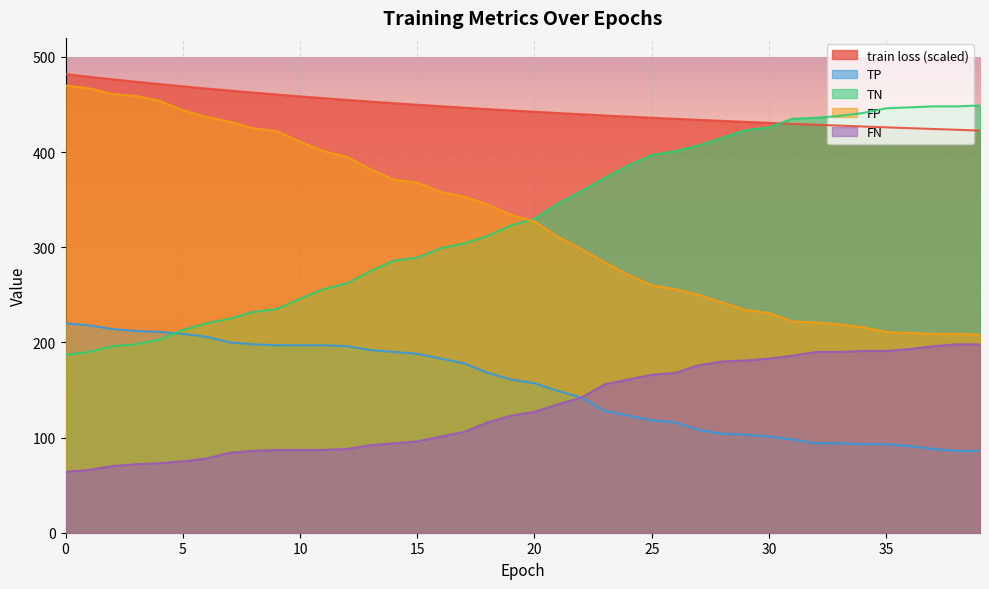

Reading left to right, list all the values displayed in this chart.

train loss: 0=481.9	1=479.2	2=476.5	3=473.9	4=471.5	5=469.1	6=466.8	7=464.6	8=462.5	9=460.5	10=458.5	11=456.6	12=454.8	13=453.1	14=451.4	15=449.7	16=448.2	17=446.6	18=445.2	19=443.7	20=442.4	21=441.0	22=439.7	23=438.5	24=437.3	25=436.1	26=435.0	27=433.9	28=432.8	29=431.7	30=430.7	31=429.7	32=428.8	33=427.8	34=426.9	35=426.0	36=425.1	37=424.3	38=423.4	39=422.6
TP: 0=220.0	1=218.0	2=214.0	3=212.0	4=211.0	5=209.0	6=206.0	7=200.0	8=198.0	9=197.0	10=197.0	11=197.0	12=196.0	13=192.0	14=190.0	15=188.0	16=183.0	17=178.0	18=168.0	19=161.0	20=157.0	21=149.0	22=142.0	23=128.0	24=123.0	25=118.0	26=116.0	27=108.0	28=104.0	29=103.0	30=101.0	31=98.0	32=94.0	33=94.0	34=93.0	35=93.0	36=91.0	37=88.0	38=86.0	39=86.0
TN: 0=187.0	1=190.0	2=196.0	3=198.0	4=203.0	5=213.0	6=220.0	7=225.0	8=232.0	9=235.0	10=246.0	11=256.0	12=262.0	13=275.0	14=286.0	15=289.0	16=299.0	17=304.0	18=312.0	19=323.0	20=330.0	21=346.0	22=359.0	23=373.0	24=386.0	25=397.0	26=401.0	27=407.0	28=415.0	29=423.0	30=426.0	31=435.0	32=436.0	33=438.0	34=441.0	35=446.0	36=447.0	37=448.0	38=448.0	39=449.0
FP: 0=470.0	1=467.0	2=461.0	3=459.0	4=454.0	5=444.0	6=437.0	7=432.0	8=425.0	9=422.0	10=411.0	11=401.0	12=395.0	13=382.0	14=371.0	15=368.0	16=358.0	17=353.0	18=345.0	19=334.0	20=327.0	21=311.0	22=298.0	23=284.0	24=271.0	25=260.0	26=256.0	27=250.0	28=242.0	29=234.0	30=231.0	31=222.0	32=221.0	33=219.0	34=216.0	35=211.0	36=210.0	37=209.0	38=209.0	39=208.0
FN: 0=64.0	1=66.0	2=70.0	3=72.0	4=73.0	5=75.0	6=78.0	7=84.0	8=86.0	9=87.0	10=87.0	11=87.0	12=88.0	13=92.0	14=94.0	15=96.0	16=101.0	17=106.0	18=116.0	19=123.0	20=127.0	21=135.0	22=142.0	23=156.0	24=161.0	25=166.0	26=168.0	27=176.0	28=180.0	29=181.0	30=183.0	31=186.0	32=190.0	33=190.0	34=191.0	35=191.0	36=193.0	37=196.0	38=198.0	39=198.0